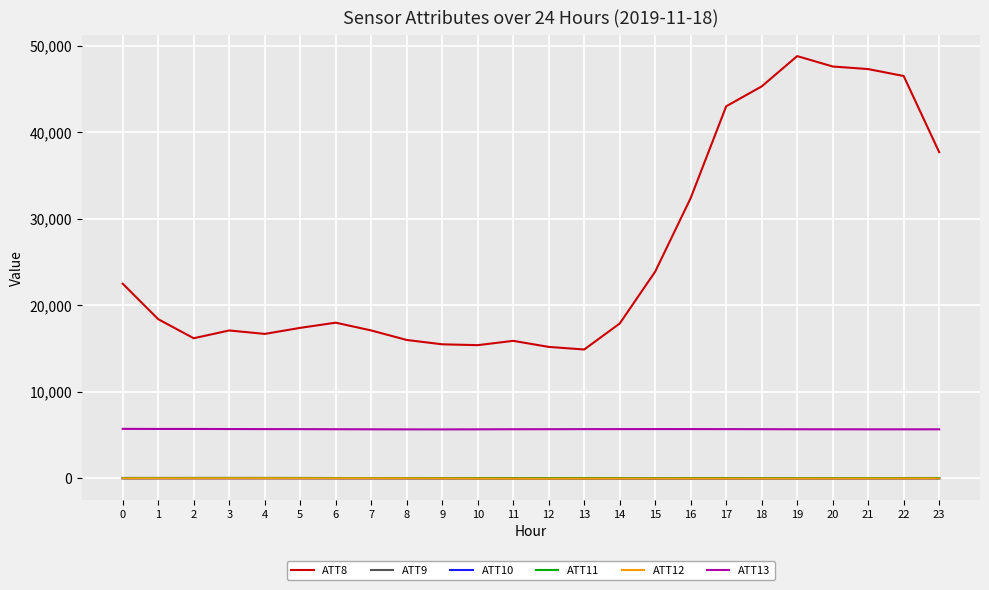

Which series has the largest total across all categories?

ATT8